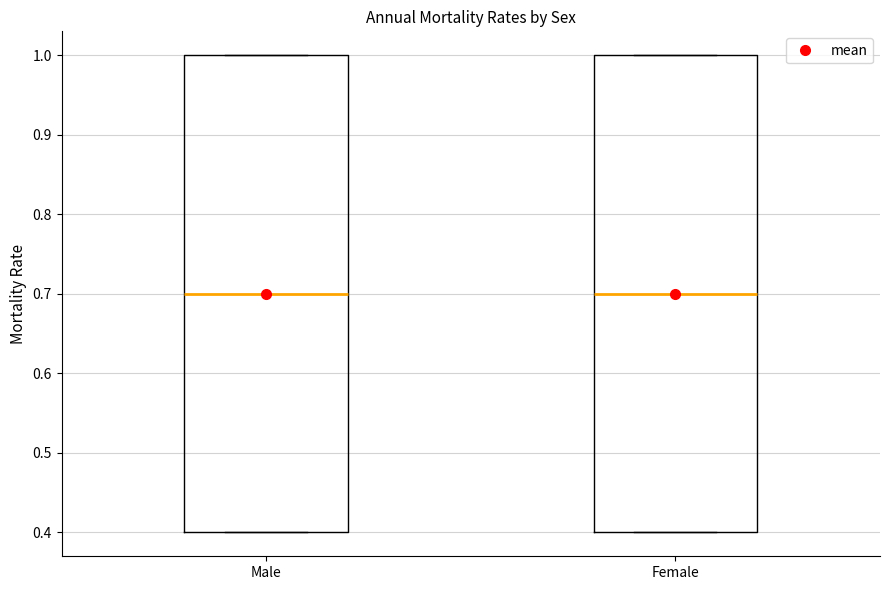

Where is the upper edge of the box for Male on the y-axis? The values are not printed on the chart, so give them approximately, as read against the axis.

1.0